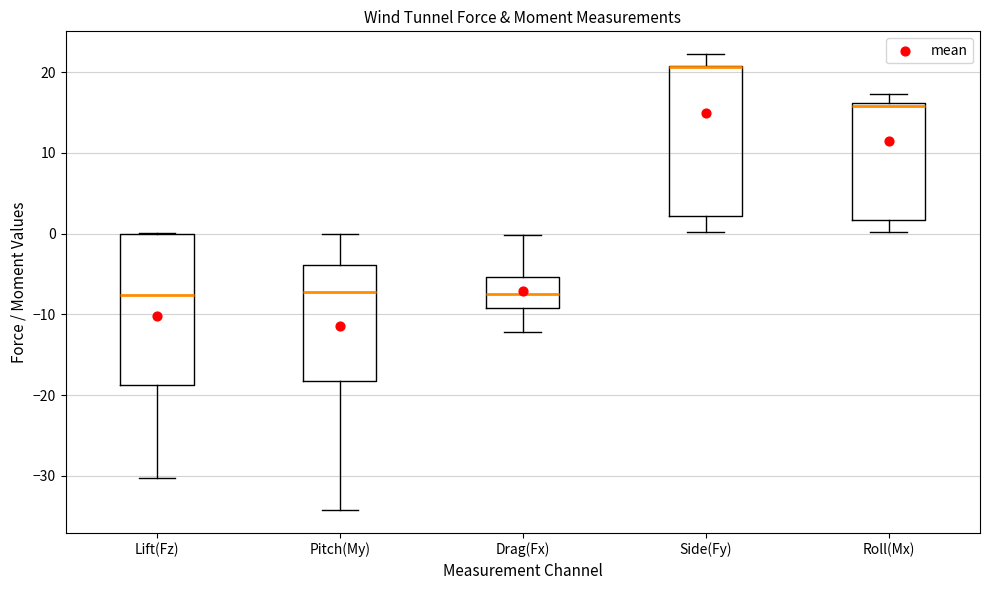

Where does the median line of the box for Lift(Fz) sit on the y-axis? The values are not printed on the chart, so give them approximately, as read against the axis.

-8